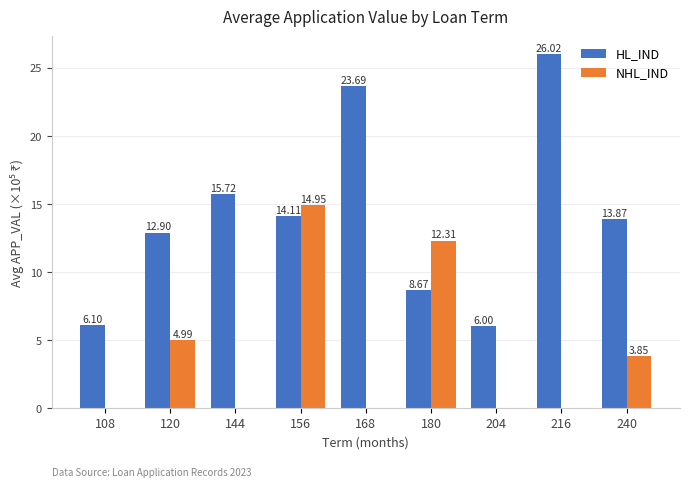

What are all the series names shown in the legend?

HL_IND, NHL_IND